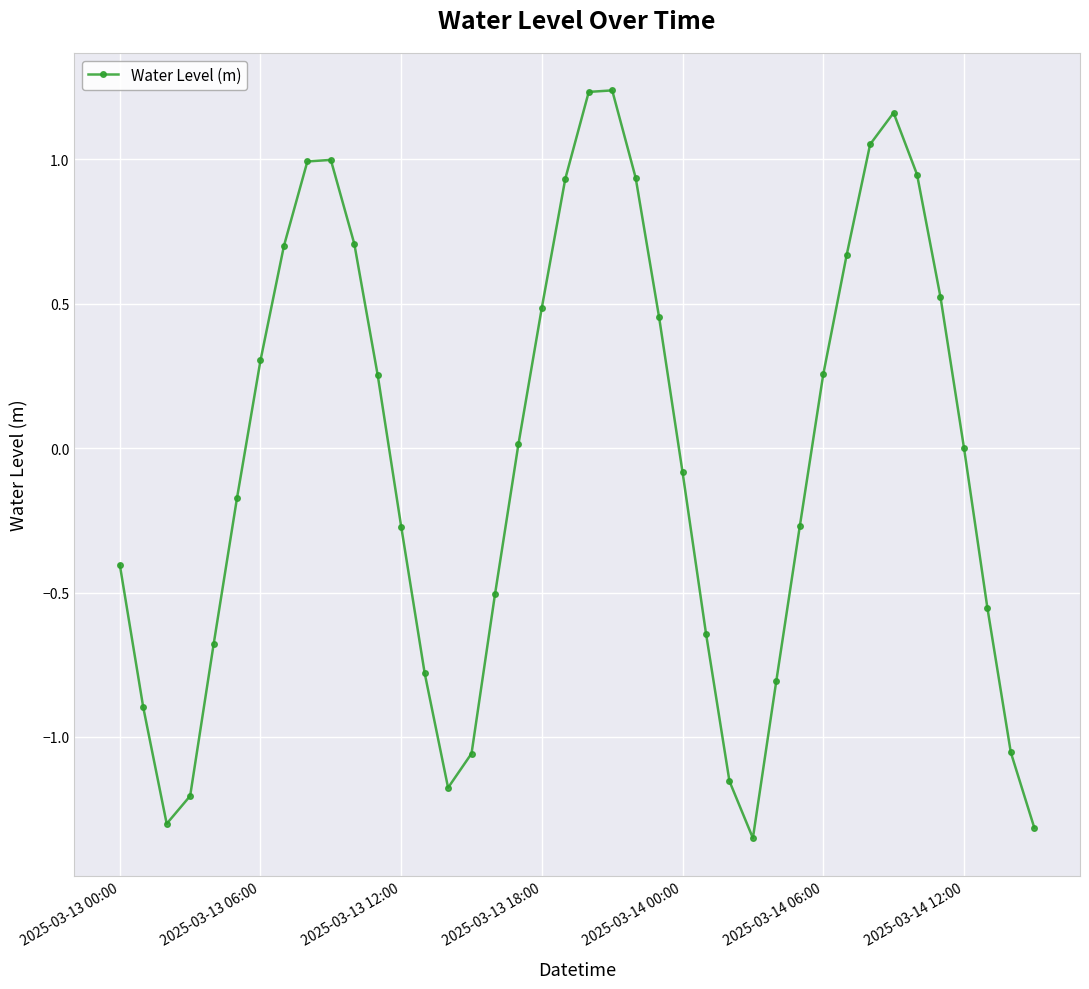

How many interior local peaks (higher than both neighbors) does the data have?

3